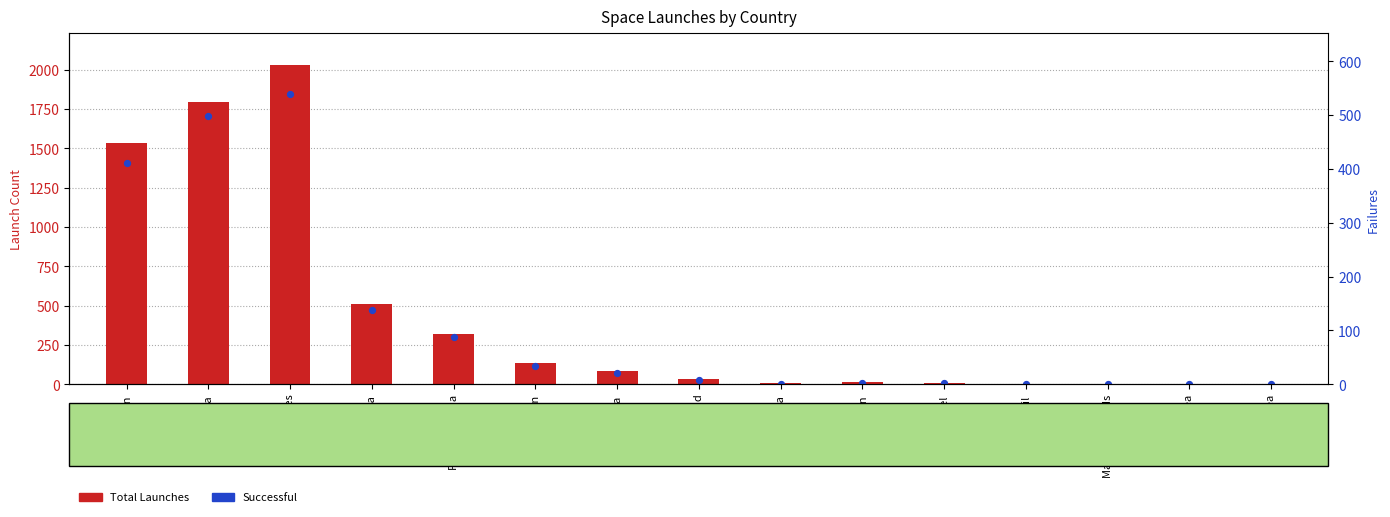

Which series contains the lowest Y value?

Successful